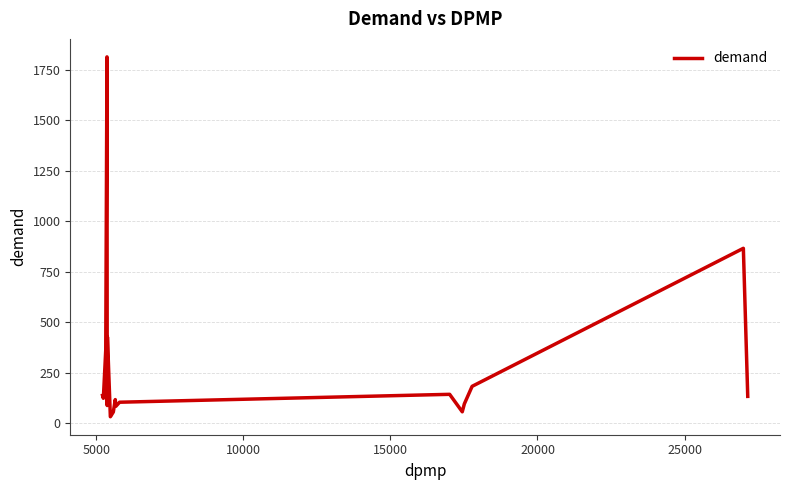

What is the difference between the maximum and minimum values?

1781.6